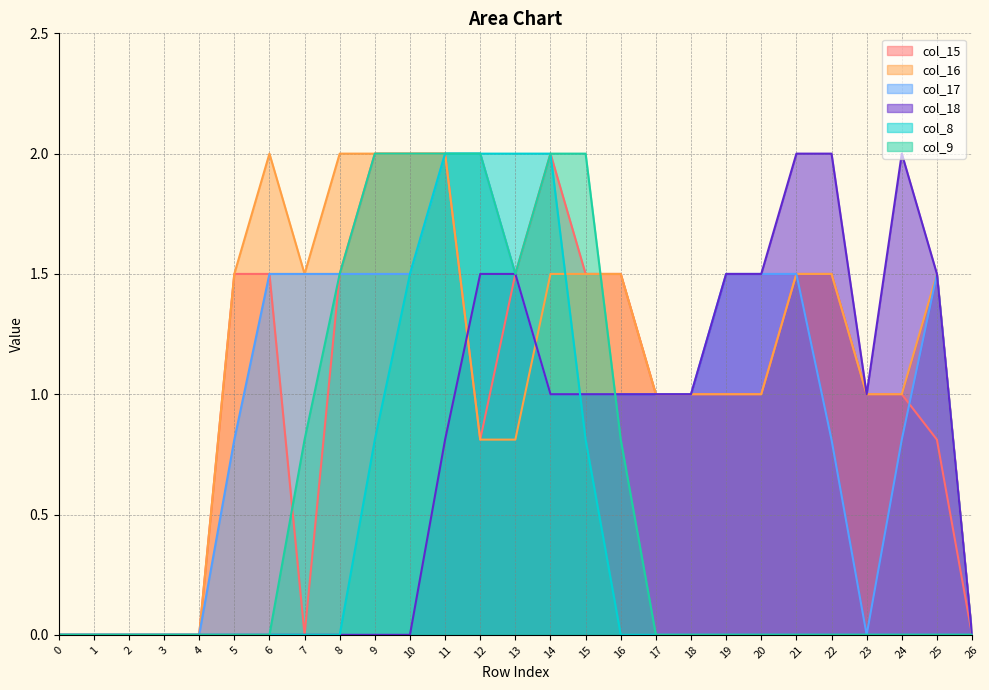

True or false: col_16 has more than 0 interior local peaks.

True